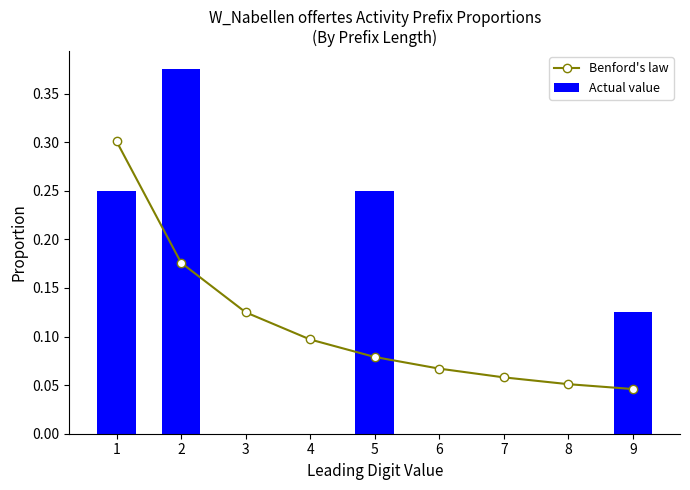

Which series changed the most between 1 and 3?

Actual value